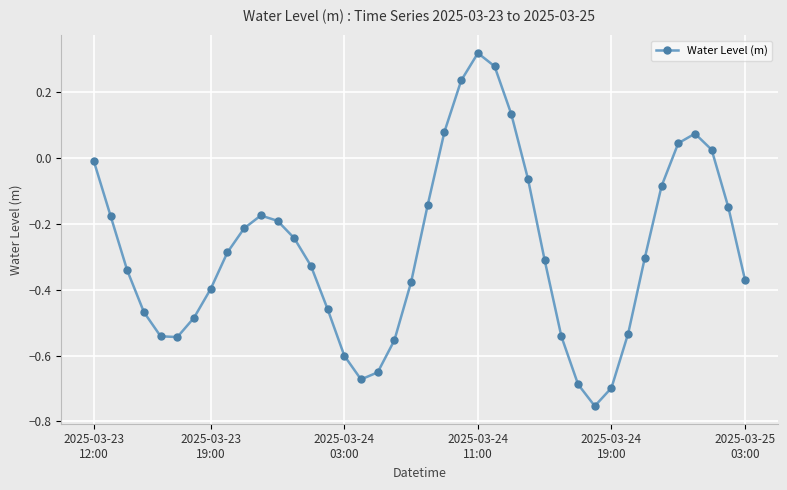

True or false: there are more than 1 points higher than both neighbors.

True